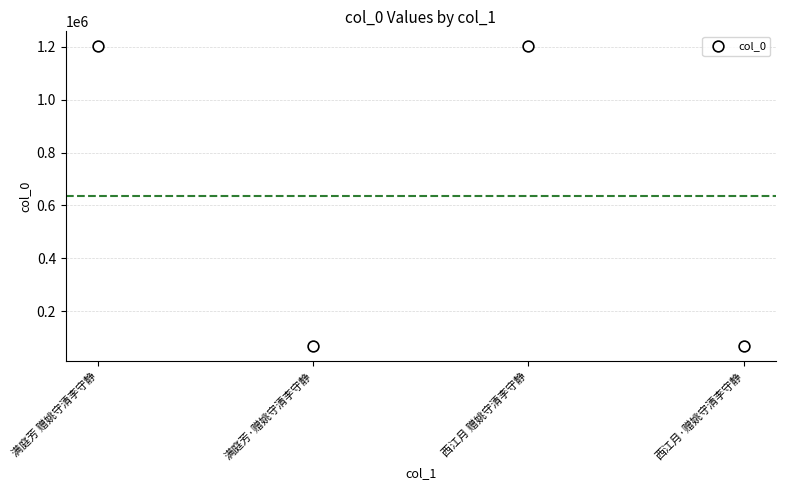

What is the range of Y values (max minus min)?

1133748